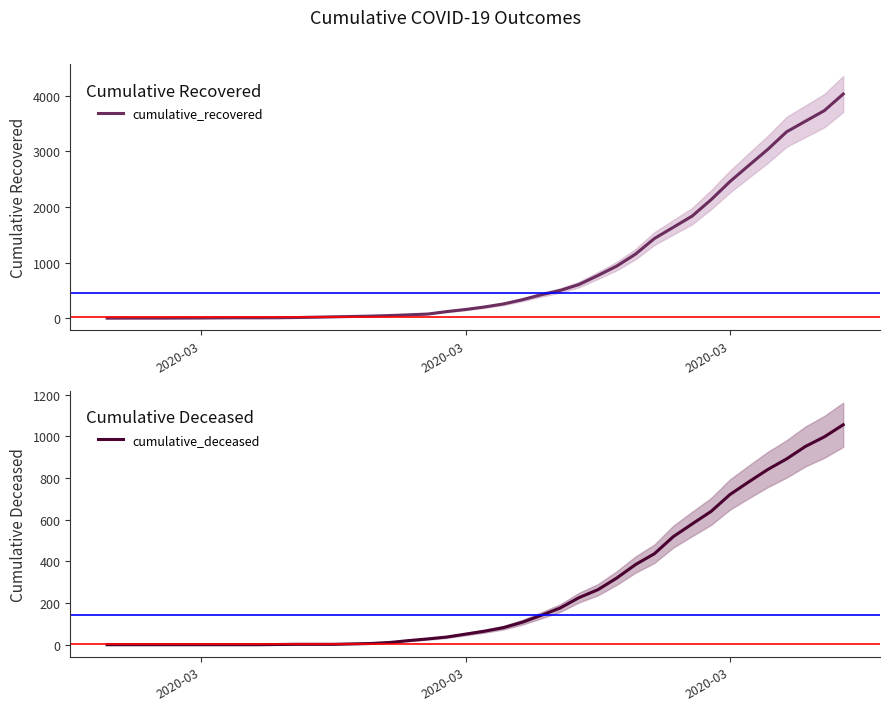

Is this an area chart (filled region under the line)?

No